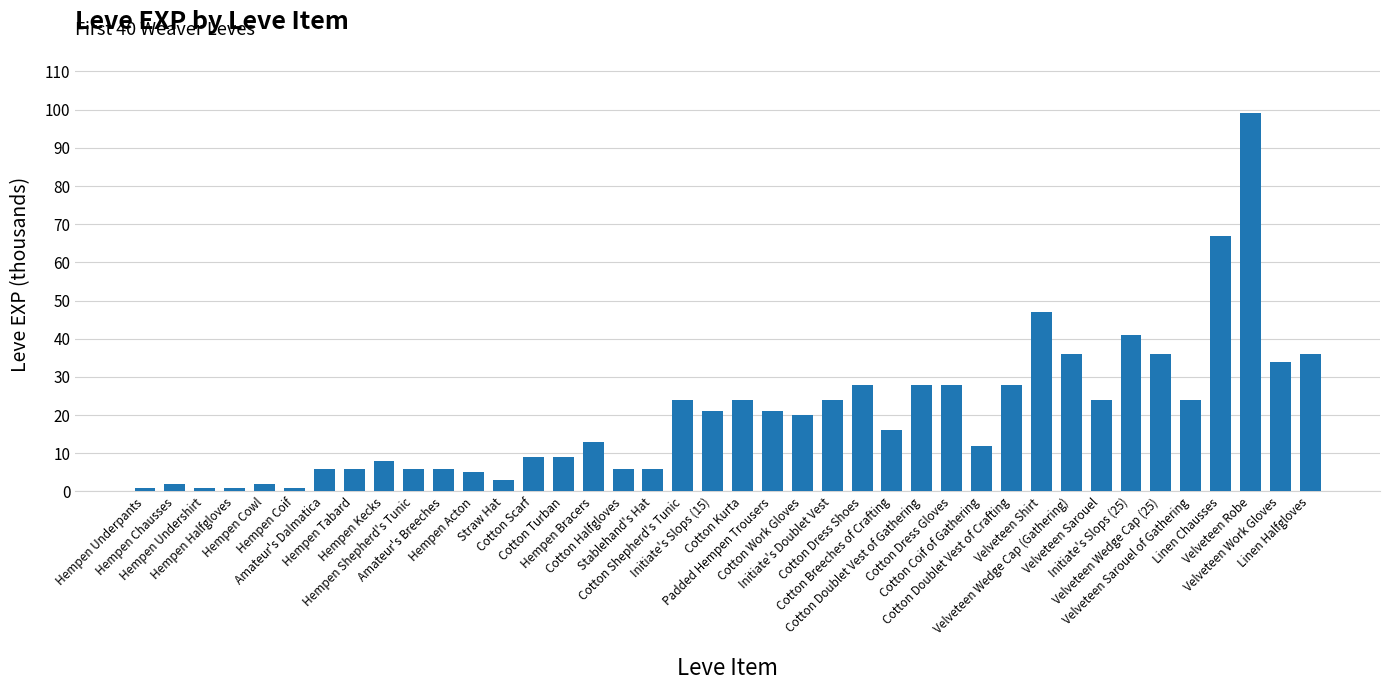

What is the label of the 32nd bar from the left?

Velveteen Wedge Cap (Gathering)